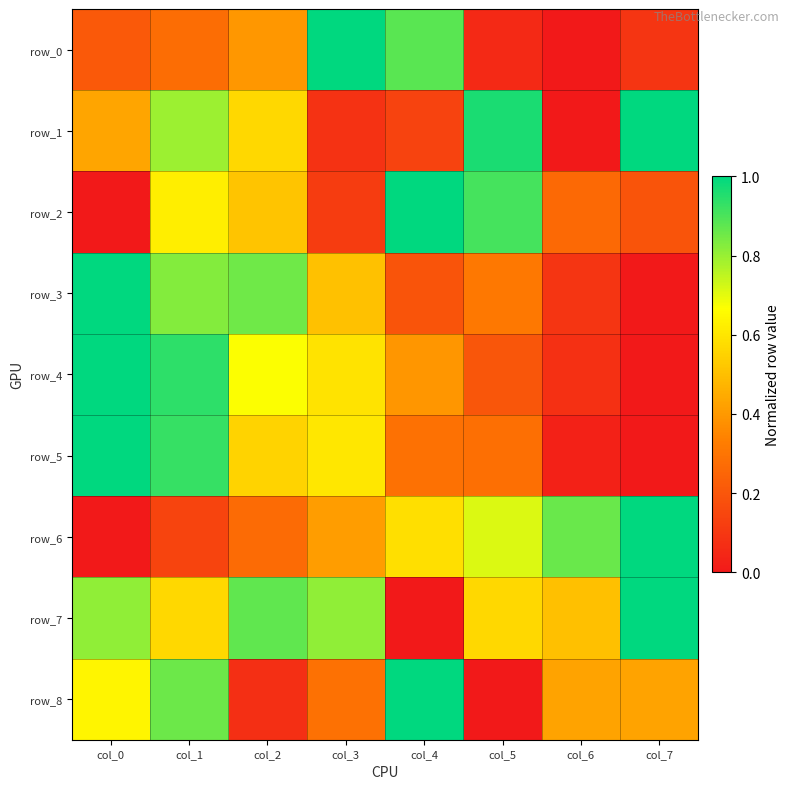

The value of row_7 at col_2 is 0.9. True or false?

True